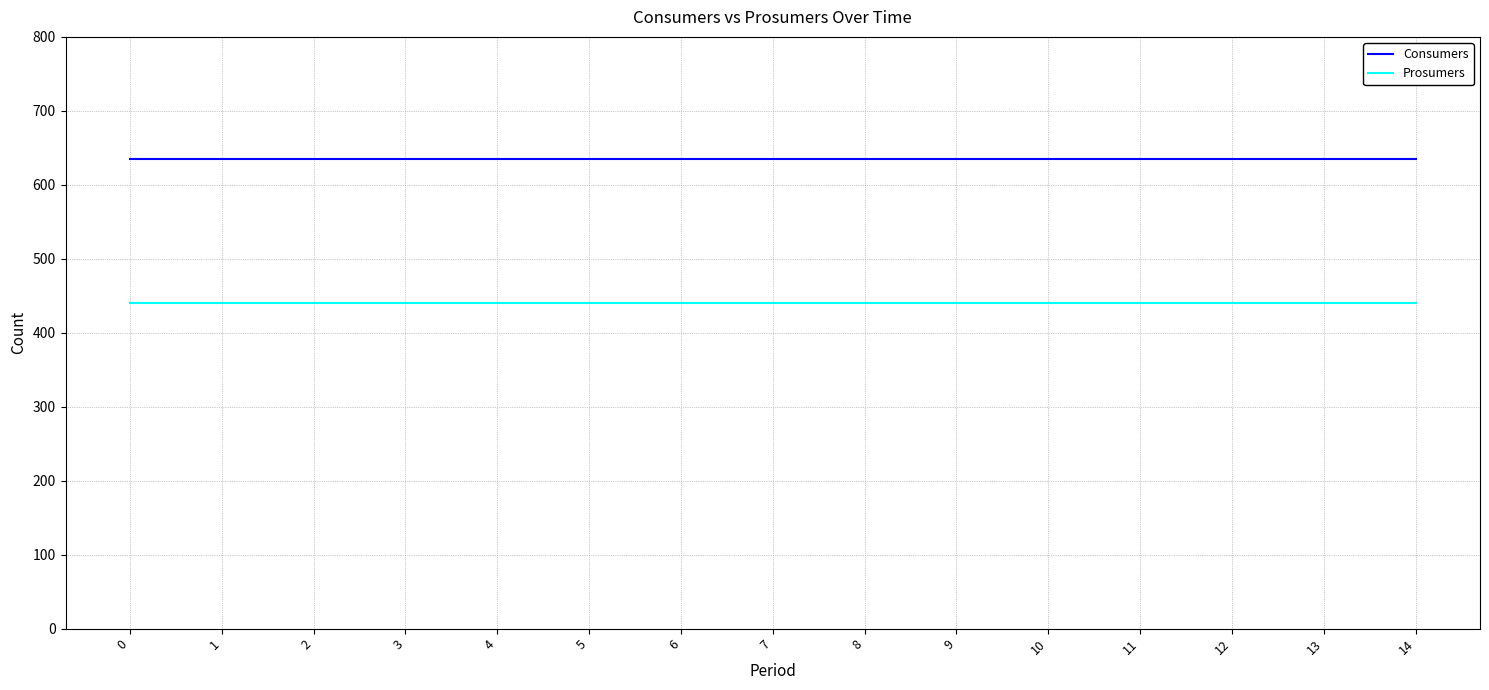

List the series in order of their overall mean, highest first.

Consumers, Prosumers